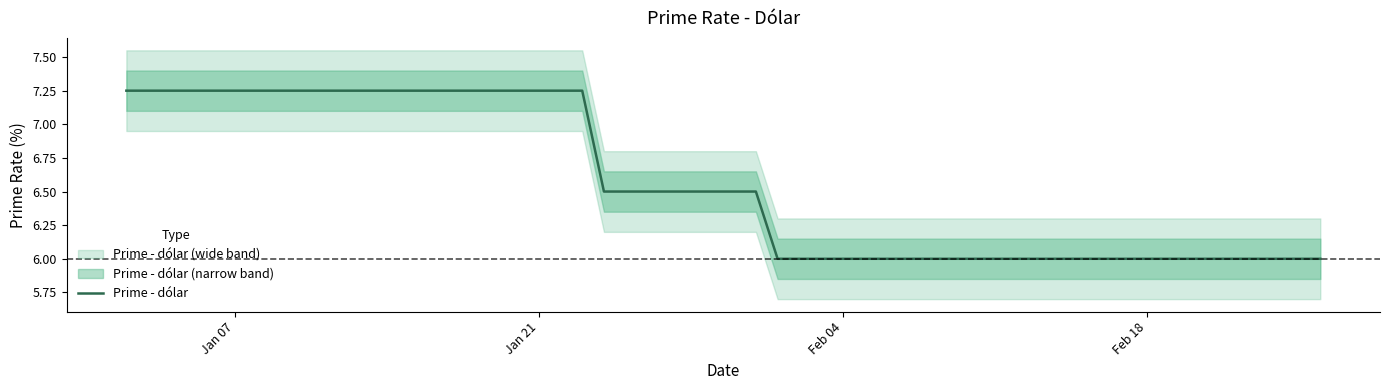

The value at Feb 04 is 1.7. True or false?

False